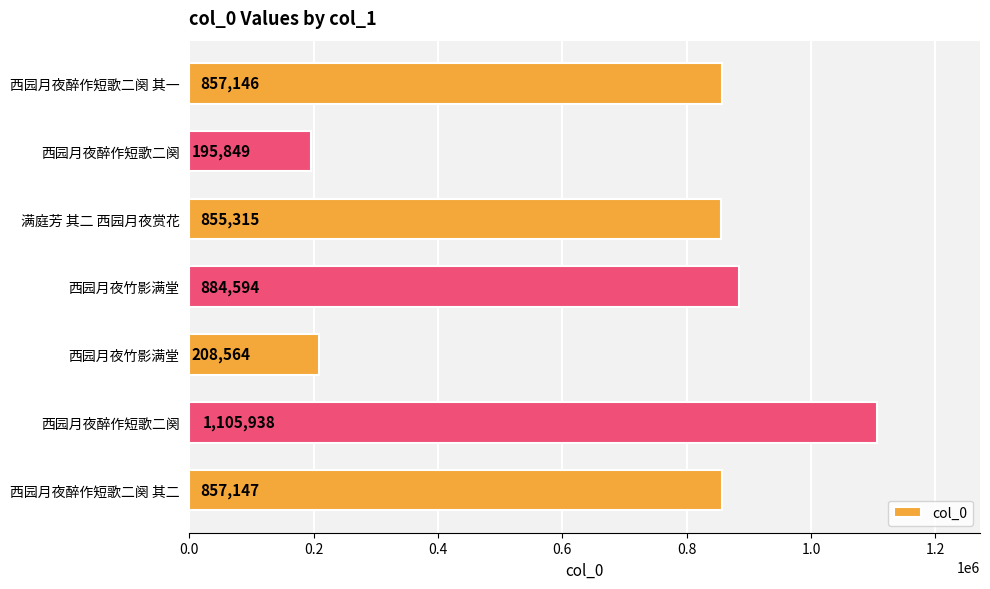

What is the minimum value shown in the chart?

195849